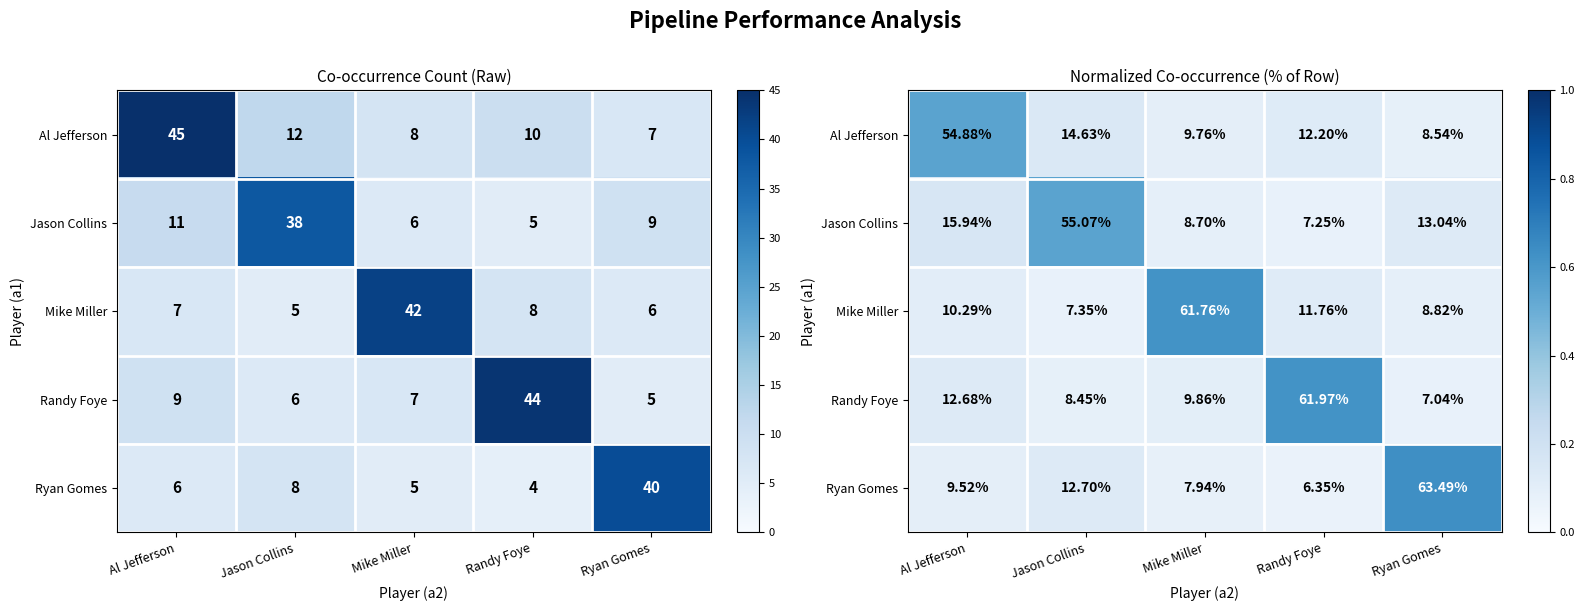

Which label corresponds to the largest value in the chart?

Ryan Gomes